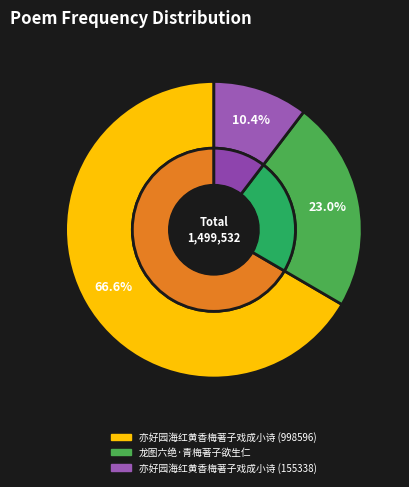

Is it true that 亦好园海红黄香梅著子戏成小诗 (998596) is 73% of the pie?

False